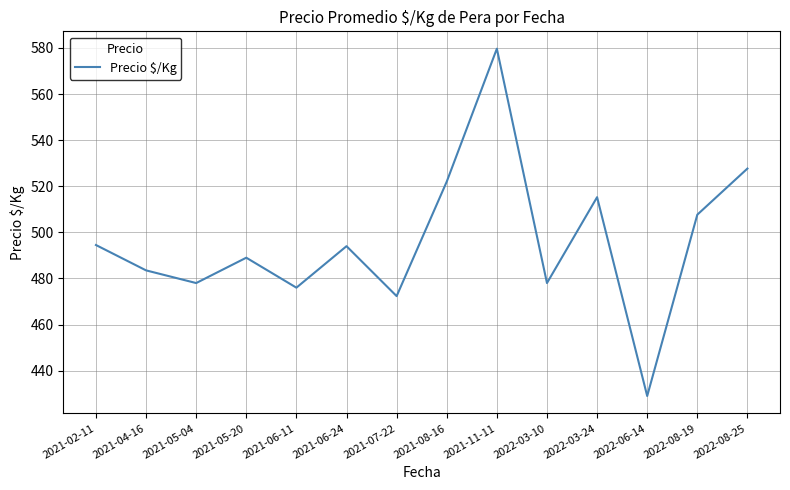

What is the change in value from 2022-03-10 to 2022-08-25?

+49.7